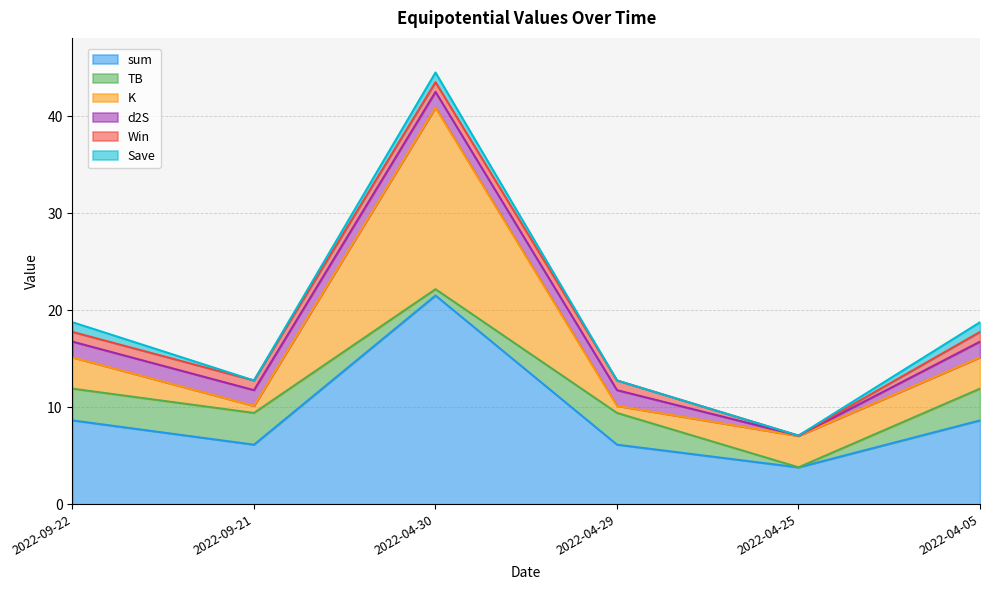

The value of Win at 2022-04-30 is 0.6. True or false?

False